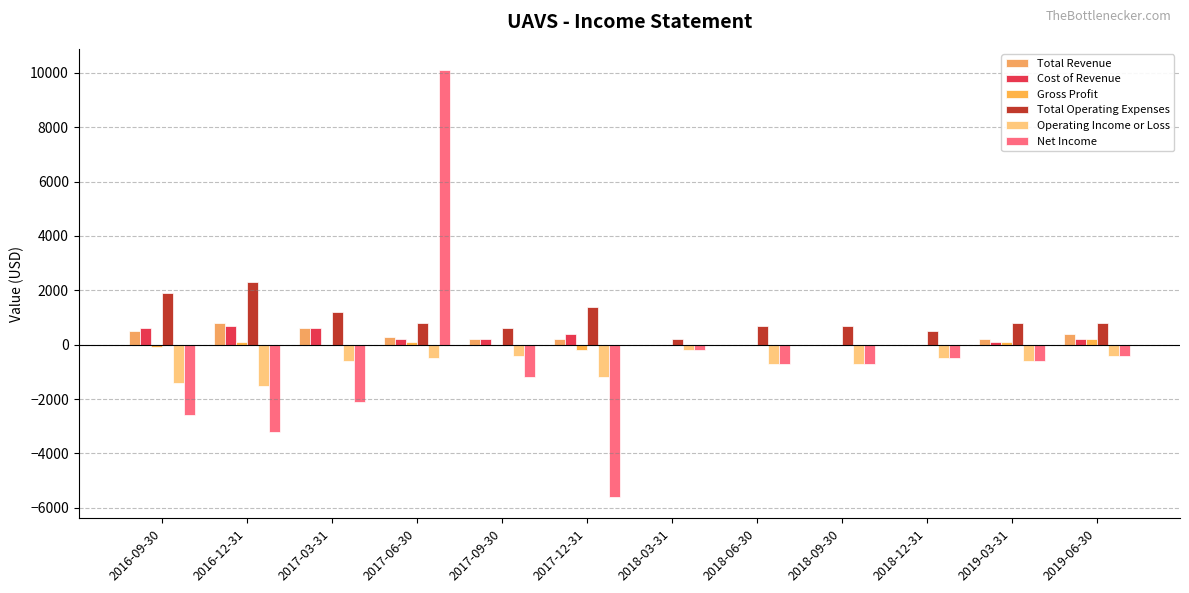

What is the spread (max minus min) of values at 2016-12-31?

5500